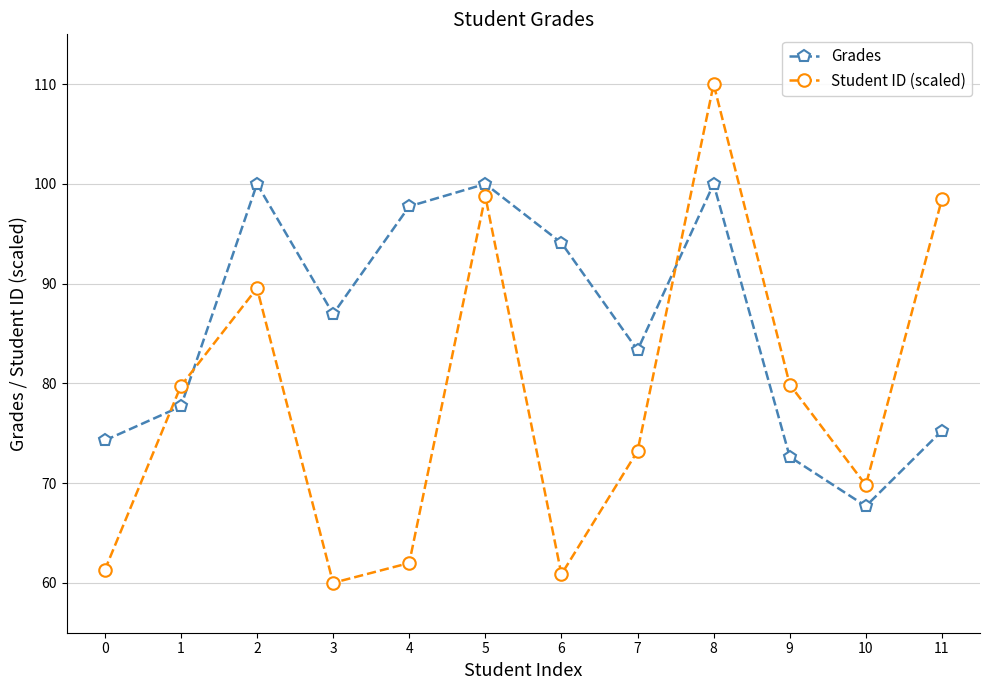

Which category has the lowest value in the Grades series?

10